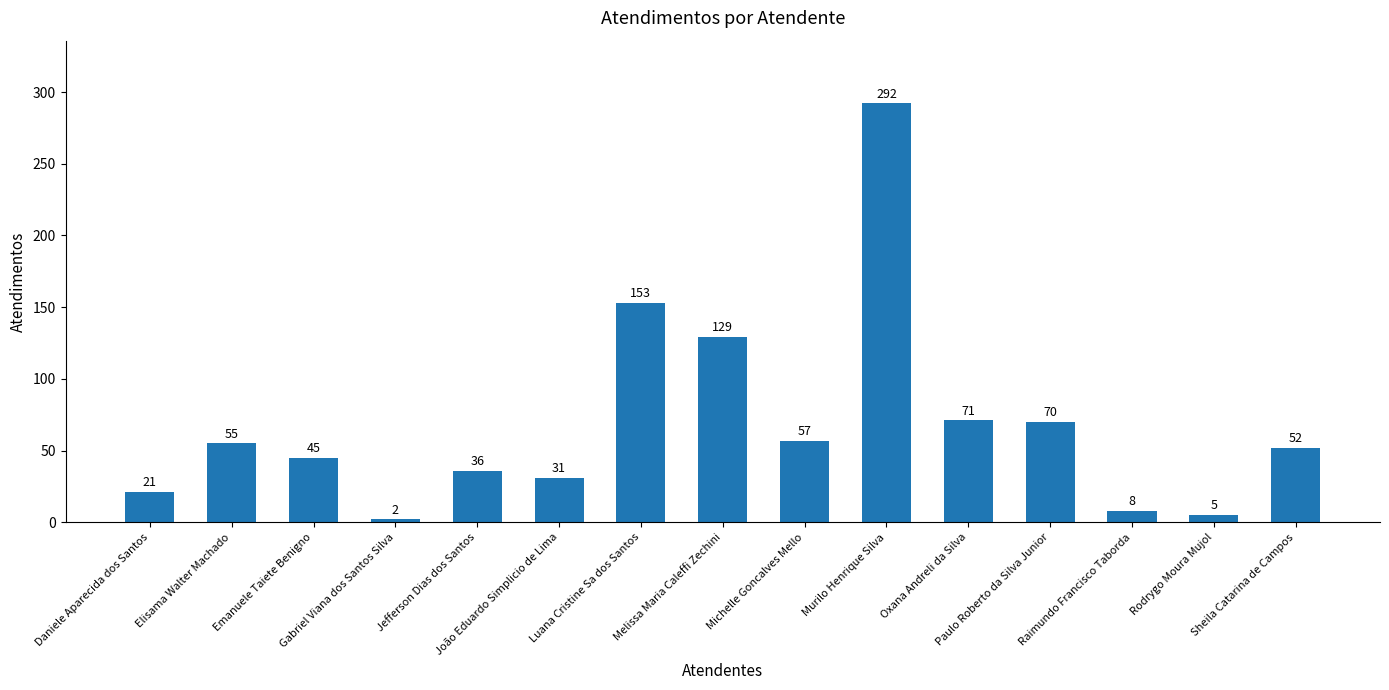

Approximately how many times larger is the value at Jefferson Dias dos Santos compared to Sheila Catarina de Campos?

0.7